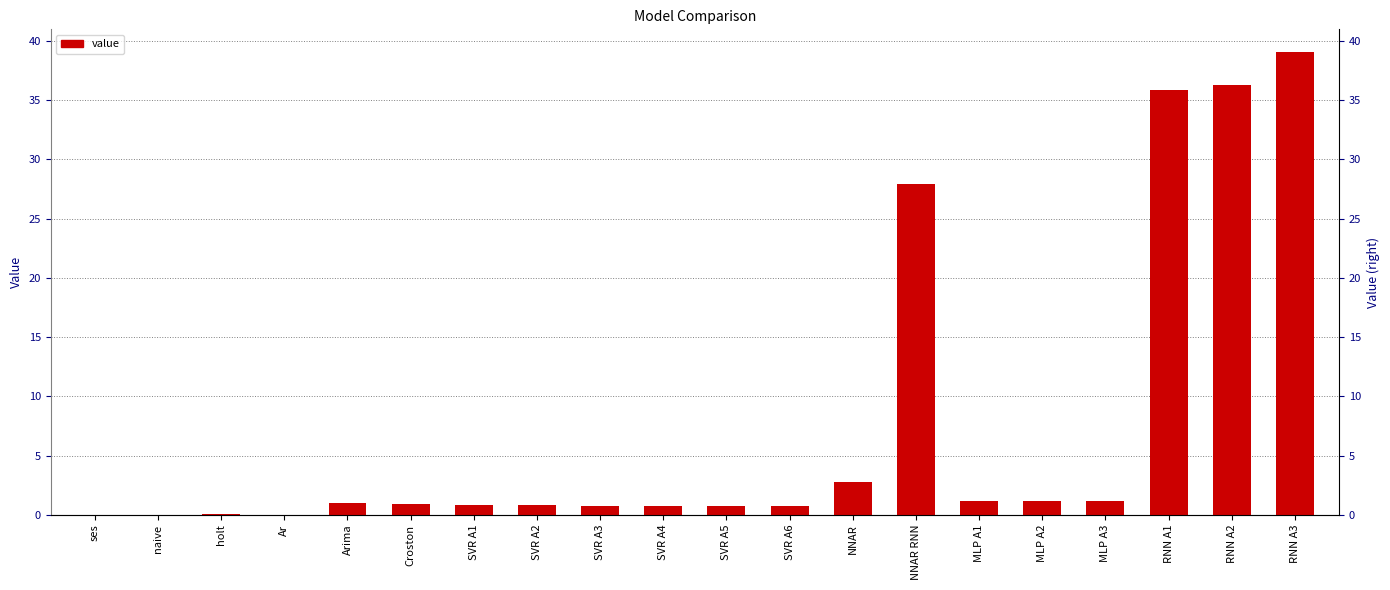

What is the value of the 14th bar from the left?

28.0